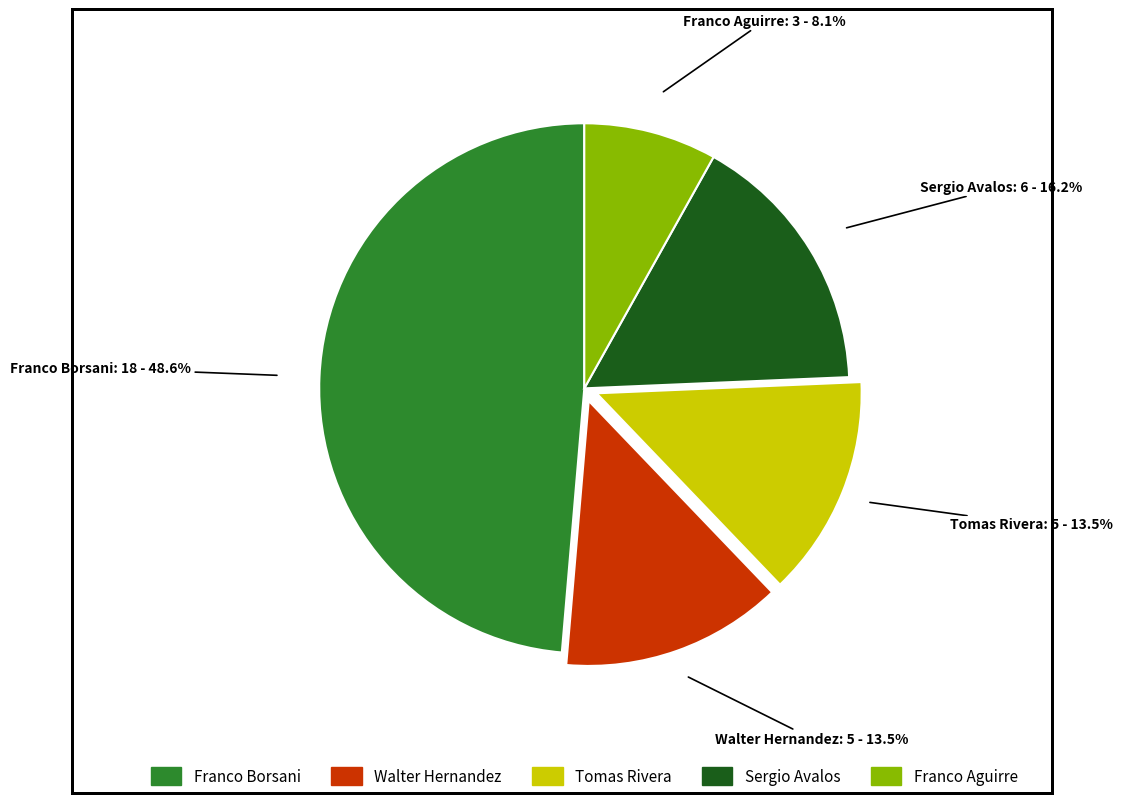

Combined, what portion of the pie is Franco Aguirre and Tomas Rivera?

21.6%